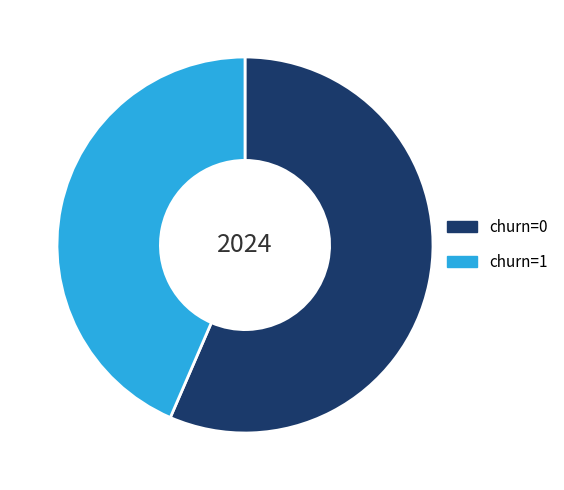

Which category accounts for the majority?

churn=0